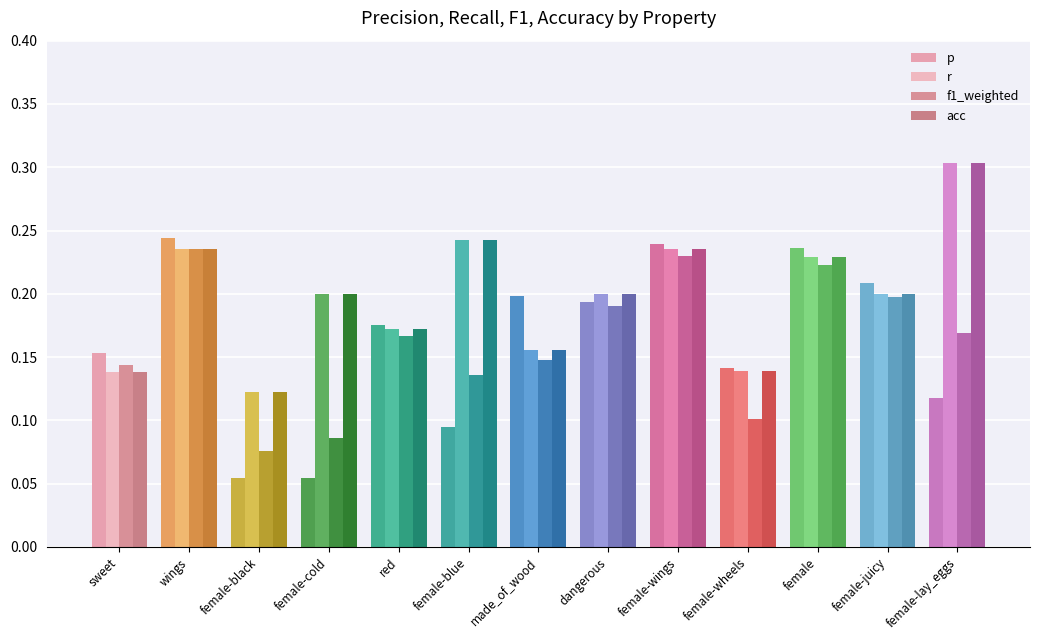

Rank the series at female-wheels from lowest to highest value.

f1_weighted, r, acc, p